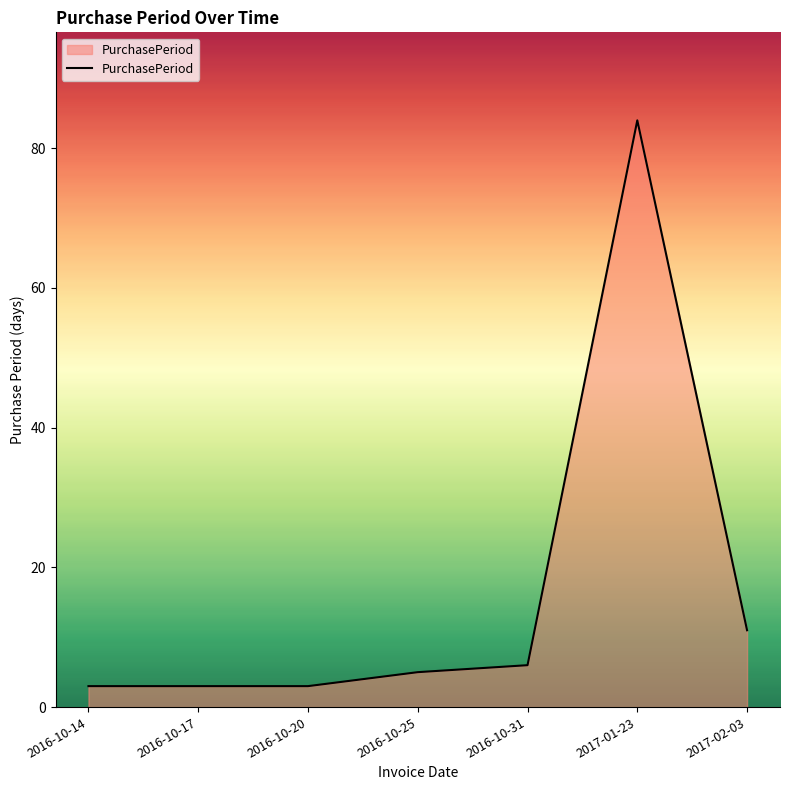

What is the difference between the values at 2017-02-03 and 2016-10-31?

5